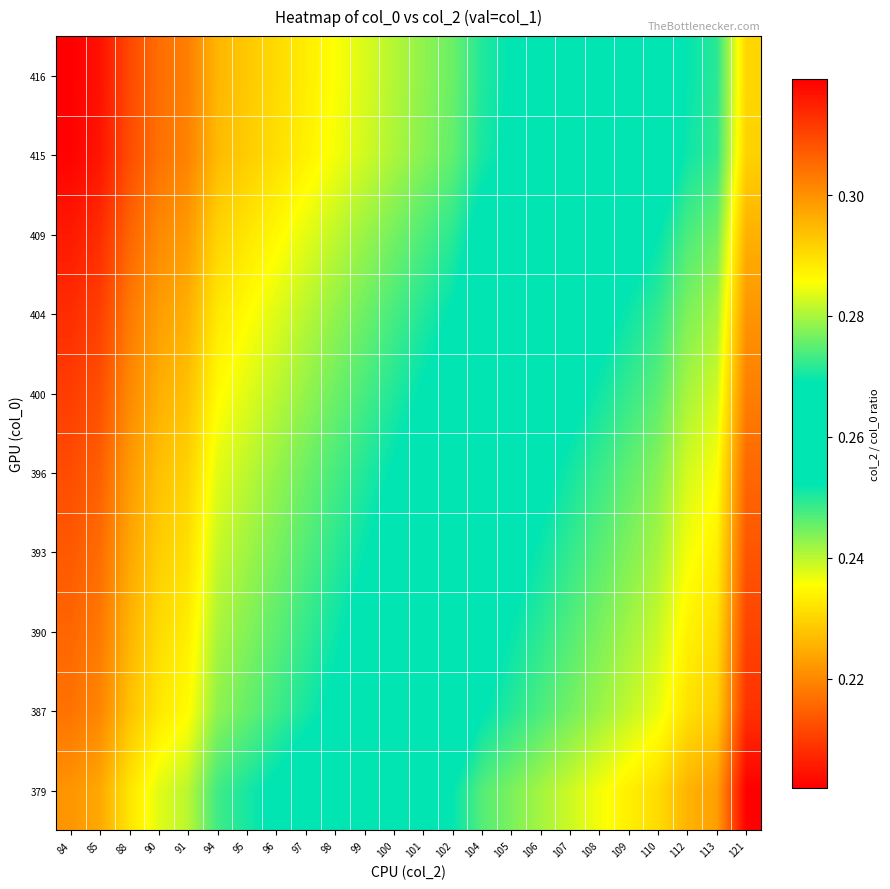

Reading left to right, extract all data points from this chart.

379: 84=0.2	85=0.2	88=0.2	90=0.2	91=0.2	94=0.2	95=0.3	96=0.3	97=0.3	98=0.3	99=0.3	100=0.3	101=0.3	102=0.3	104=0.3	105=0.3	106=0.3	107=0.3	108=0.3	109=0.3	110=0.3	112=0.3	113=0.3	121=0.3
387: 84=0.2	85=0.2	88=0.2	90=0.2	91=0.2	94=0.2	95=0.2	96=0.2	97=0.3	98=0.3	99=0.3	100=0.3	101=0.3	102=0.3	104=0.3	105=0.3	106=0.3	107=0.3	108=0.3	109=0.3	110=0.3	112=0.3	113=0.3	121=0.3
390: 84=0.2	85=0.2	88=0.2	90=0.2	91=0.2	94=0.2	95=0.2	96=0.2	97=0.2	98=0.3	99=0.3	100=0.3	101=0.3	102=0.3	104=0.3	105=0.3	106=0.3	107=0.3	108=0.3	109=0.3	110=0.3	112=0.3	113=0.3	121=0.3
393: 84=0.2	85=0.2	88=0.2	90=0.2	91=0.2	94=0.2	95=0.2	96=0.2	97=0.2	98=0.2	99=0.3	100=0.3	101=0.3	102=0.3	104=0.3	105=0.3	106=0.3	107=0.3	108=0.3	109=0.3	110=0.3	112=0.3	113=0.3	121=0.3
396: 84=0.2	85=0.2	88=0.2	90=0.2	91=0.2	94=0.2	95=0.2	96=0.2	97=0.2	98=0.2	99=0.2	100=0.3	101=0.3	102=0.3	104=0.3	105=0.3	106=0.3	107=0.3	108=0.3	109=0.3	110=0.3	112=0.3	113=0.3	121=0.3
400: 84=0.2	85=0.2	88=0.2	90=0.2	91=0.2	94=0.2	95=0.2	96=0.2	97=0.2	98=0.2	99=0.2	100=0.2	101=0.3	102=0.3	104=0.3	105=0.3	106=0.3	107=0.3	108=0.3	109=0.3	110=0.3	112=0.3	113=0.3	121=0.3
404: 84=0.2	85=0.2	88=0.2	90=0.2	91=0.2	94=0.2	95=0.2	96=0.2	97=0.2	98=0.2	99=0.2	100=0.2	101=0.2	102=0.3	104=0.3	105=0.3	106=0.3	107=0.3	108=0.3	109=0.3	110=0.3	112=0.3	113=0.3	121=0.3
409: 84=0.2	85=0.2	88=0.2	90=0.2	91=0.2	94=0.2	95=0.2	96=0.2	97=0.2	98=0.2	99=0.2	100=0.2	101=0.2	102=0.2	104=0.3	105=0.3	106=0.3	107=0.3	108=0.3	109=0.3	110=0.3	112=0.3	113=0.3	121=0.3
415: 84=0.2	85=0.2	88=0.2	90=0.2	91=0.2	94=0.2	95=0.2	96=0.2	97=0.2	98=0.2	99=0.2	100=0.2	101=0.2	102=0.2	104=0.3	105=0.3	106=0.3	107=0.3	108=0.3	109=0.3	110=0.3	112=0.3	113=0.3	121=0.3
416: 84=0.2	85=0.2	88=0.2	90=0.2	91=0.2	94=0.2	95=0.2	96=0.2	97=0.2	98=0.2	99=0.2	100=0.2	101=0.2	102=0.2	104=0.2	105=0.3	106=0.3	107=0.3	108=0.3	109=0.3	110=0.3	112=0.3	113=0.3	121=0.3